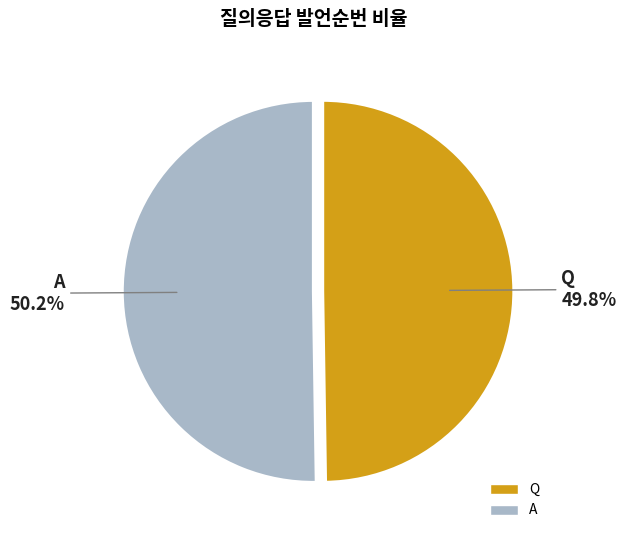

To the nearest percent, what portion does A represent?

50%